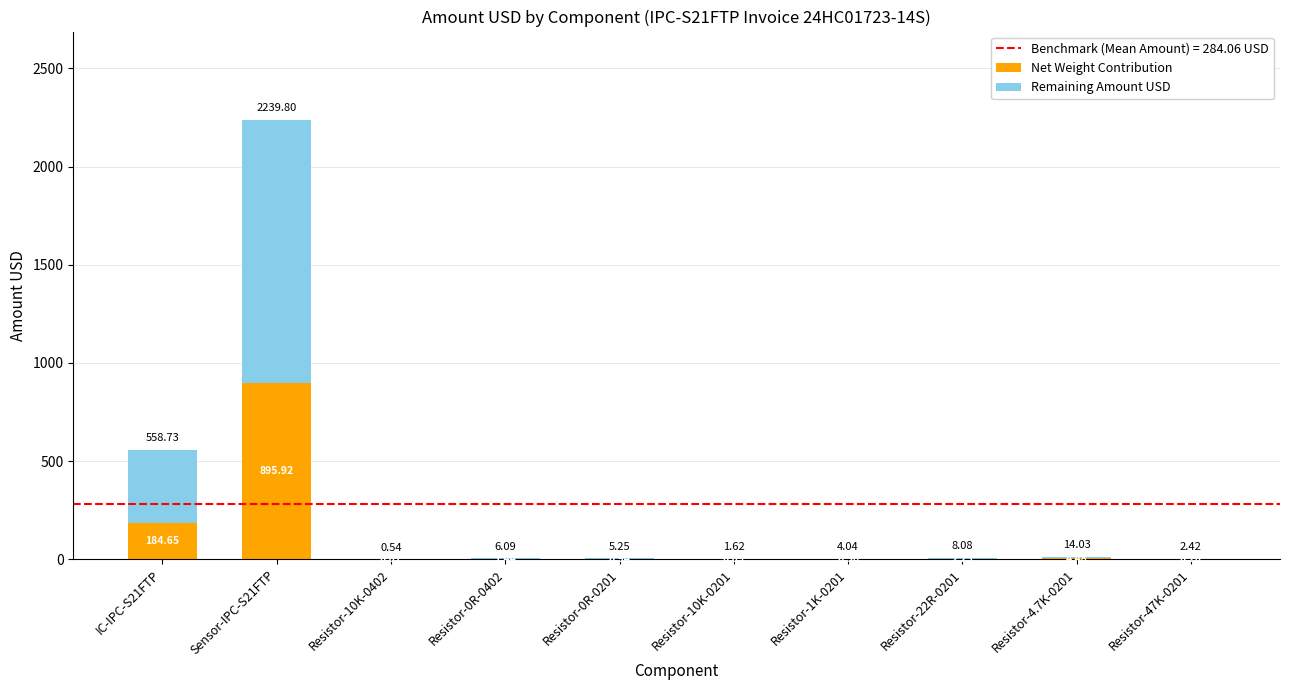

What is the total value across all series at Resistor-10K-0201?

1.6